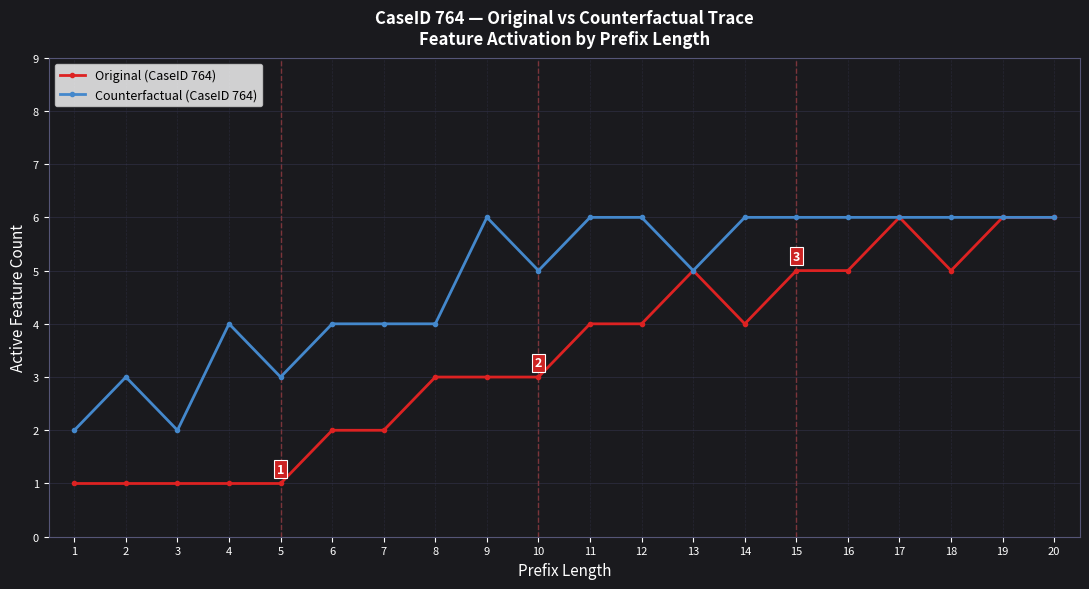

What is the total value across all series at 13?

10